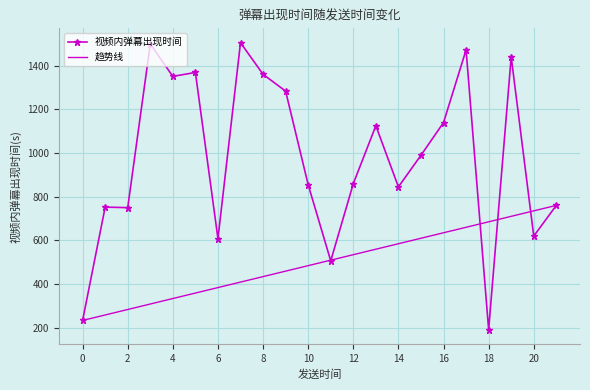

Which series has the largest total across all categories?

视频内弹幕出现时间